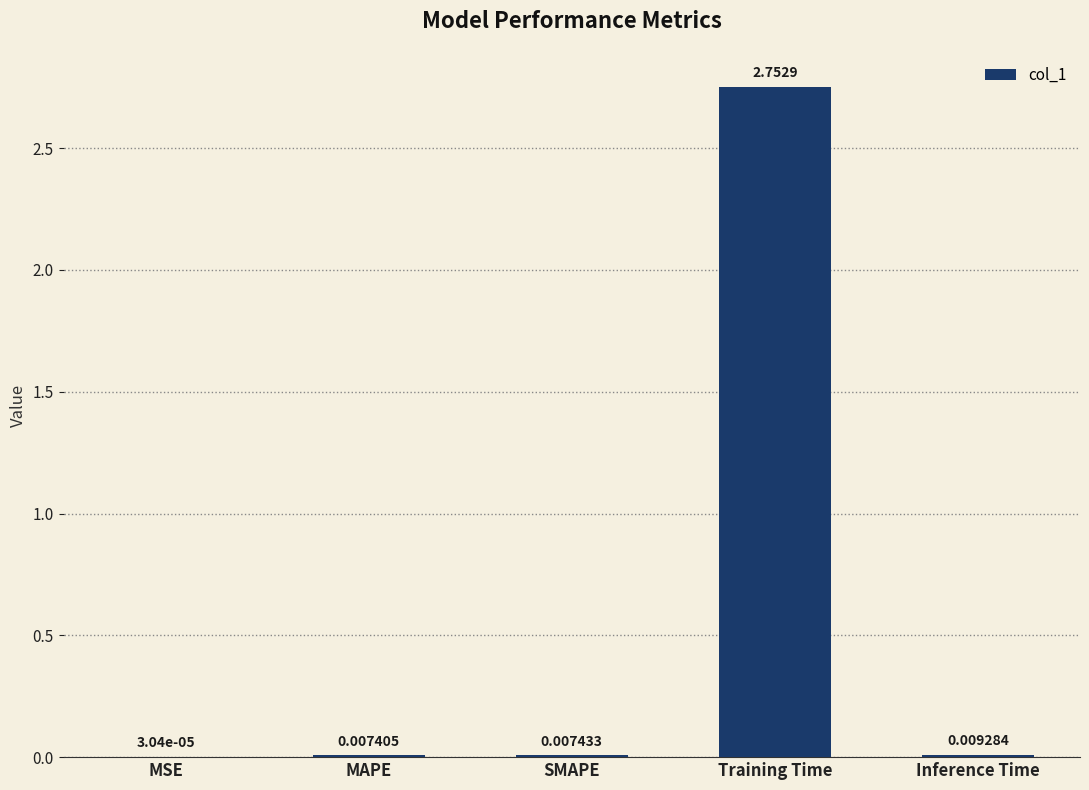

Where is the data nearest to the value 1?

Inference Time